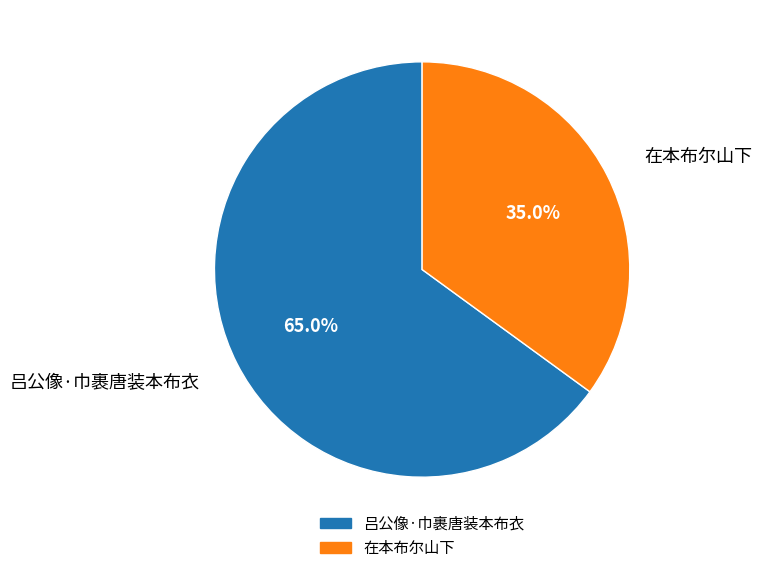

True or false: 吕公像·巾裹唐装本布衣 accounts for 65% of the total.

True